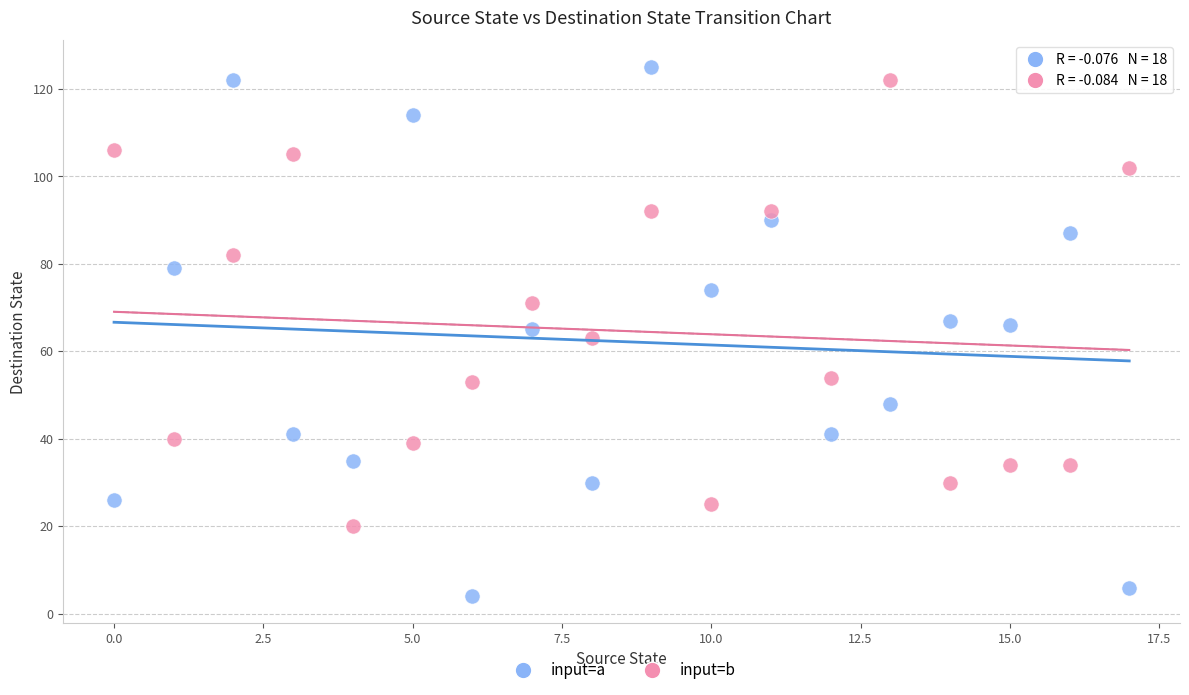

Which series contains the highest Y value?

input=a